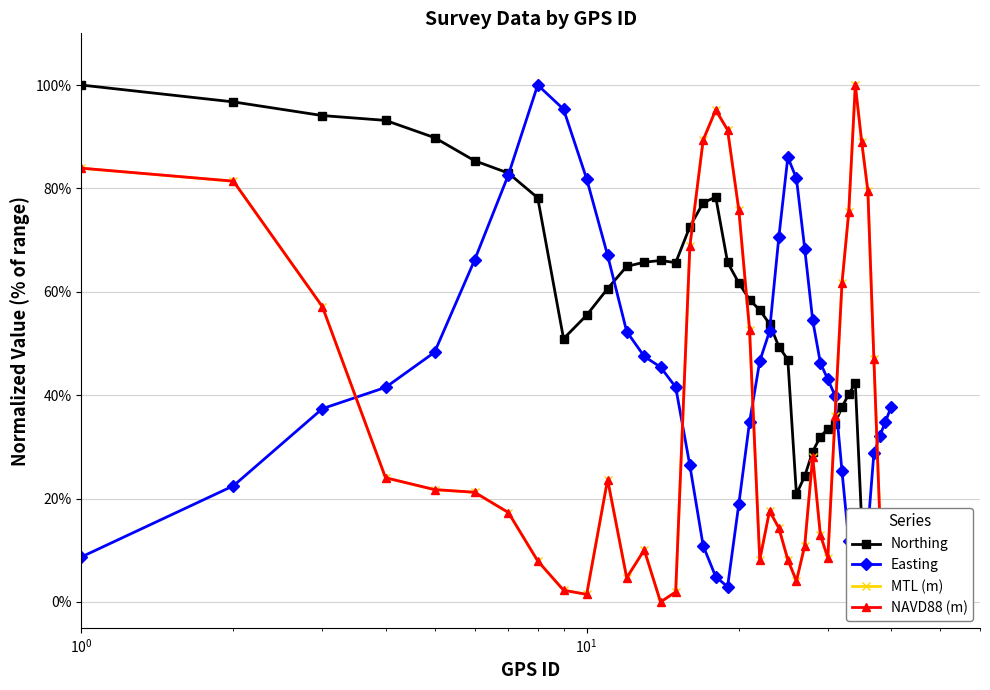

Which series has the largest range (max minus min)?

Northing